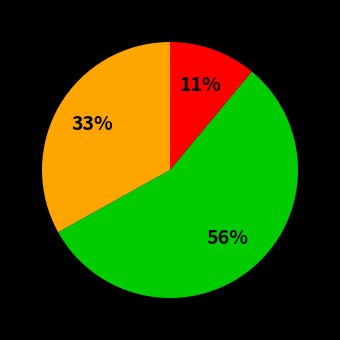

Does any single category account for the majority?

Yes